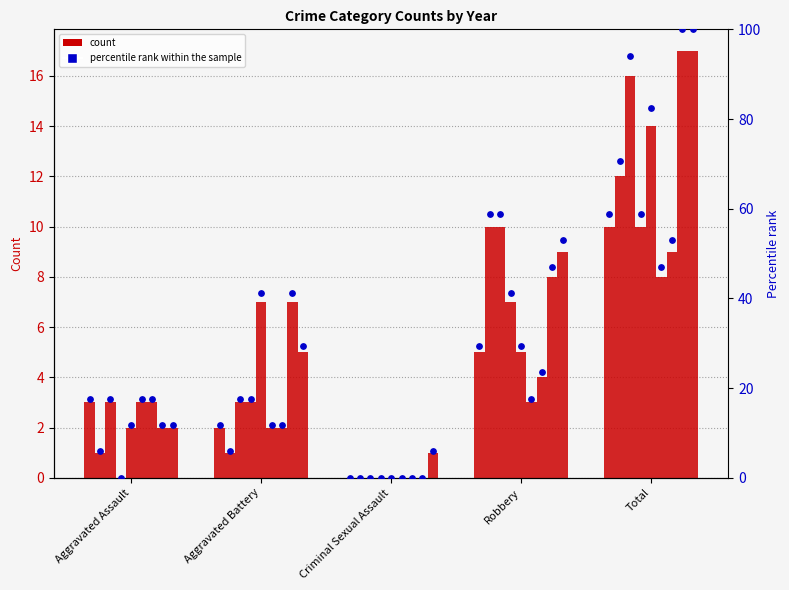

What is the change in value from Criminal Sexual Assault to Total?

+58.8